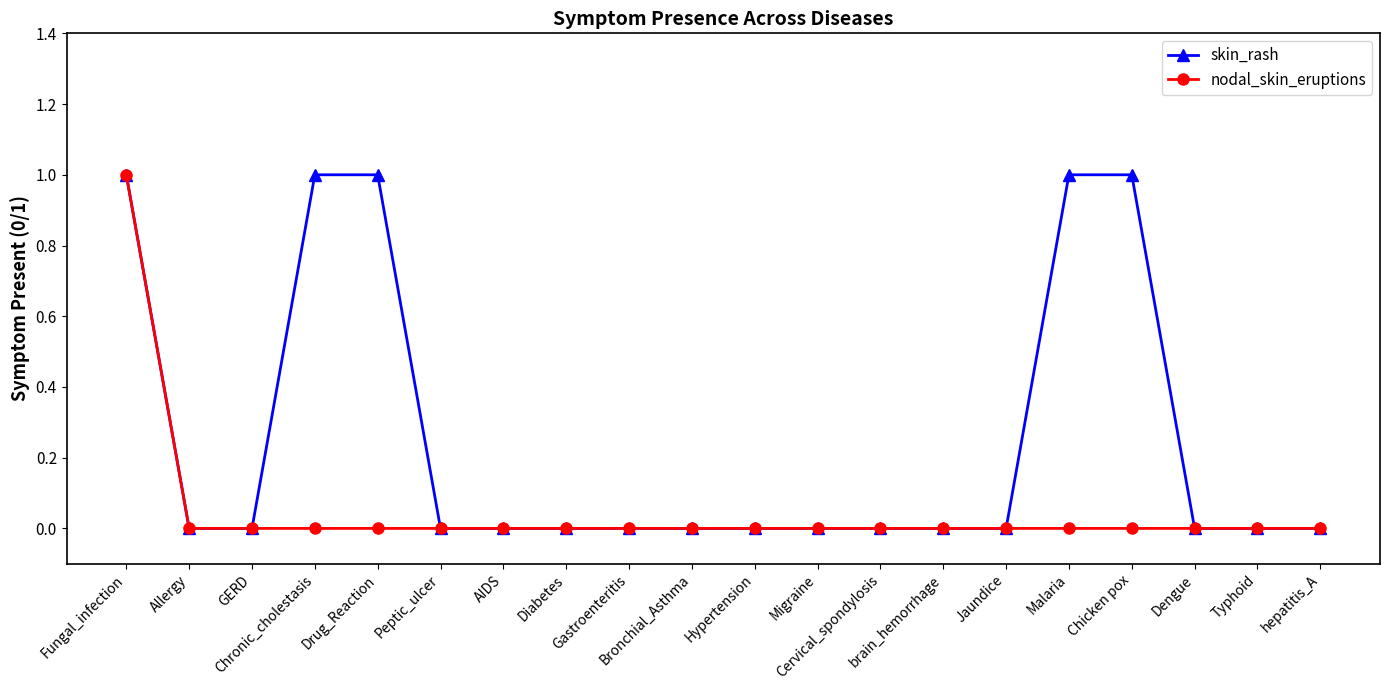

How many distinct data groups are displayed?

2